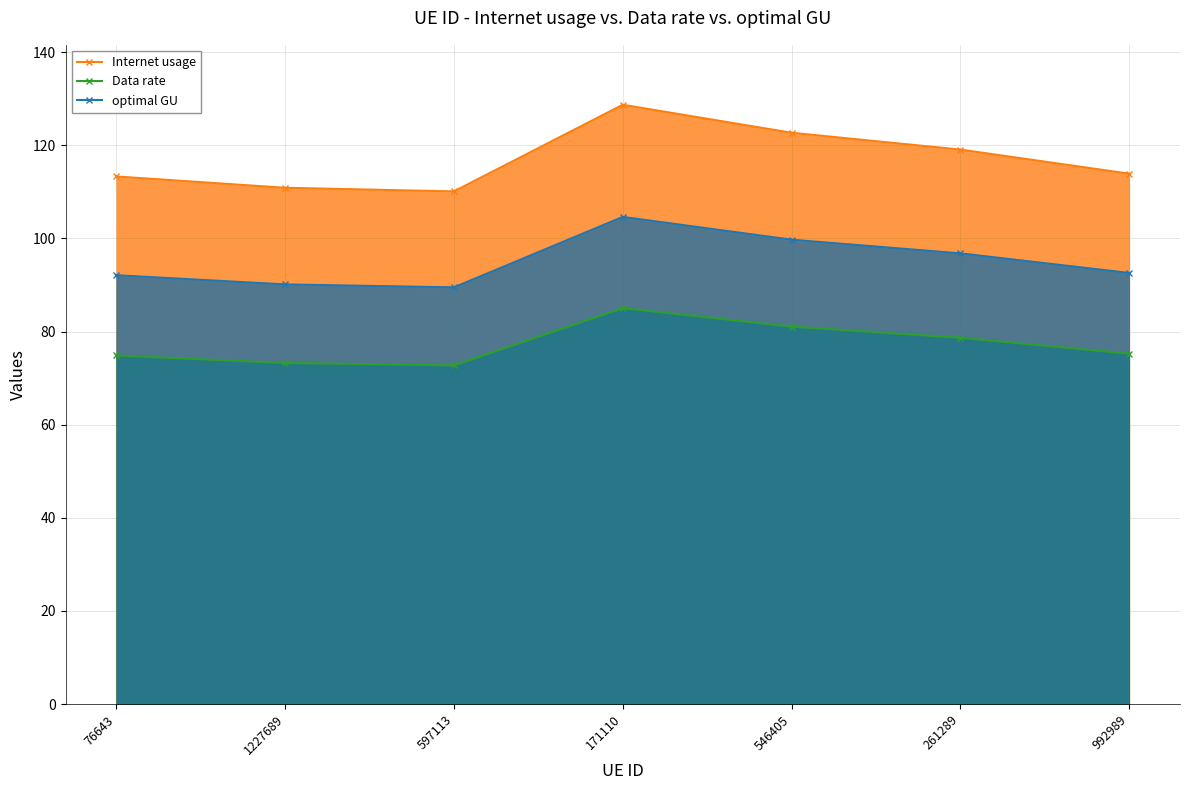

The value of Data rate at 76643 is 27.8. True or false?

False